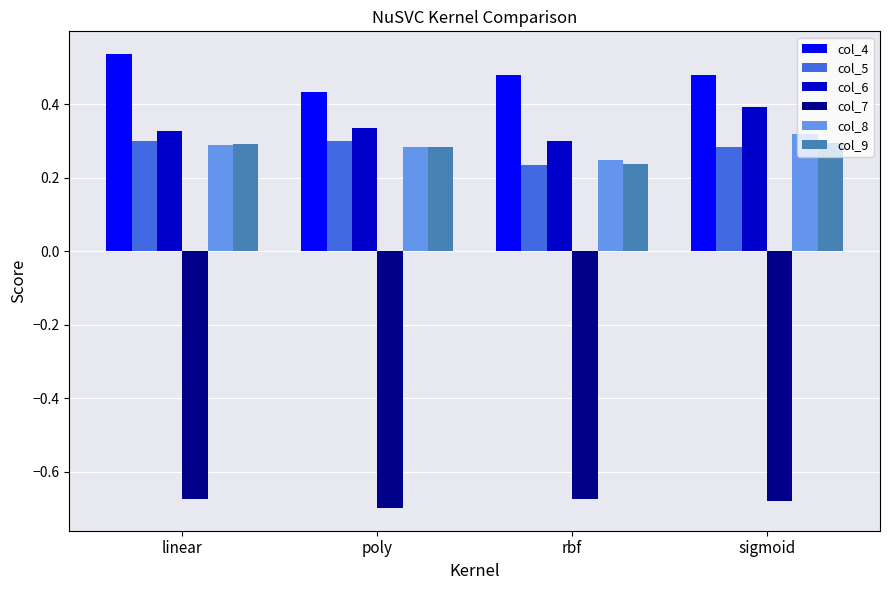

How many bars are there in each group?

6